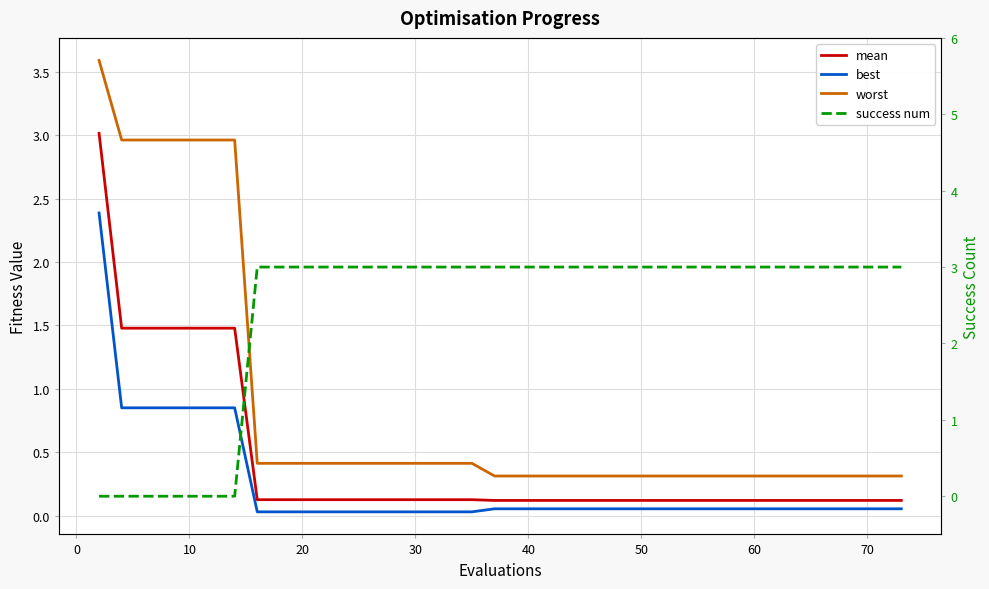

Which series ends up on top after the final intersection of best and success num?

success num